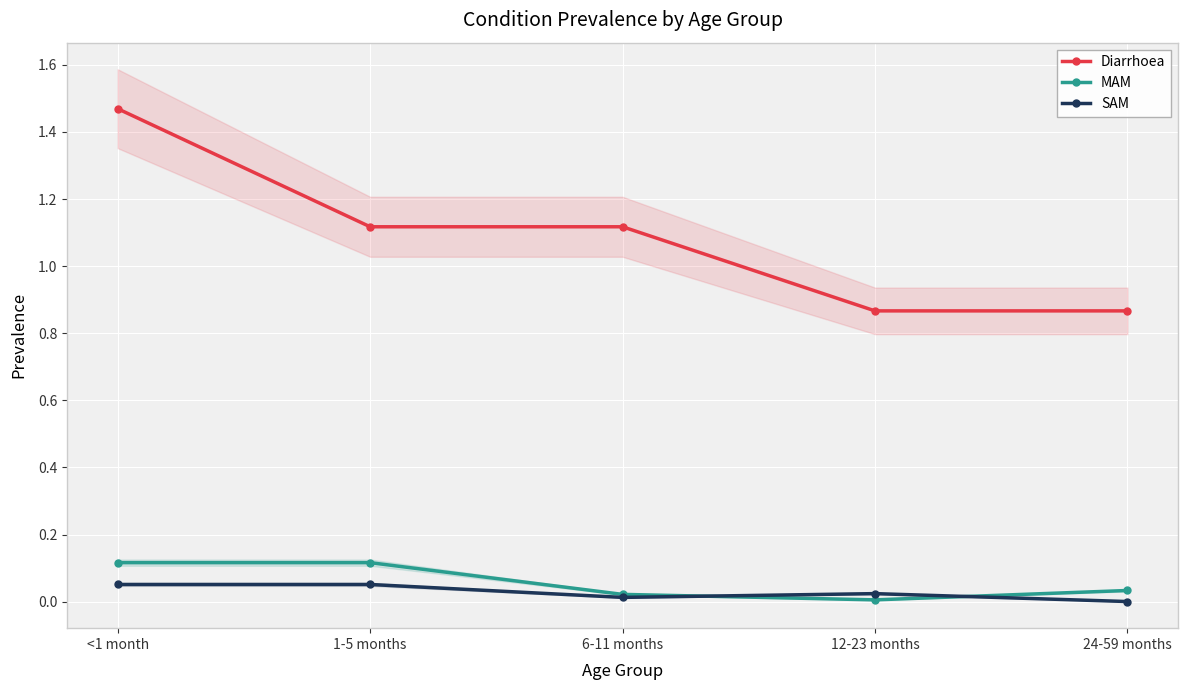

What is the label of the 4th point from the left?

12-23 months